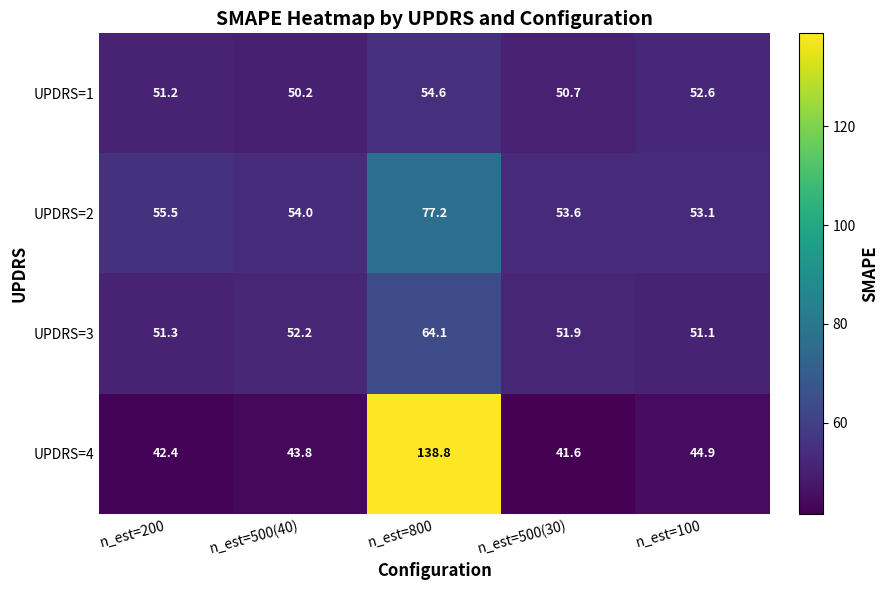

Which category has the lowest value across all series?

n_est=500(30)